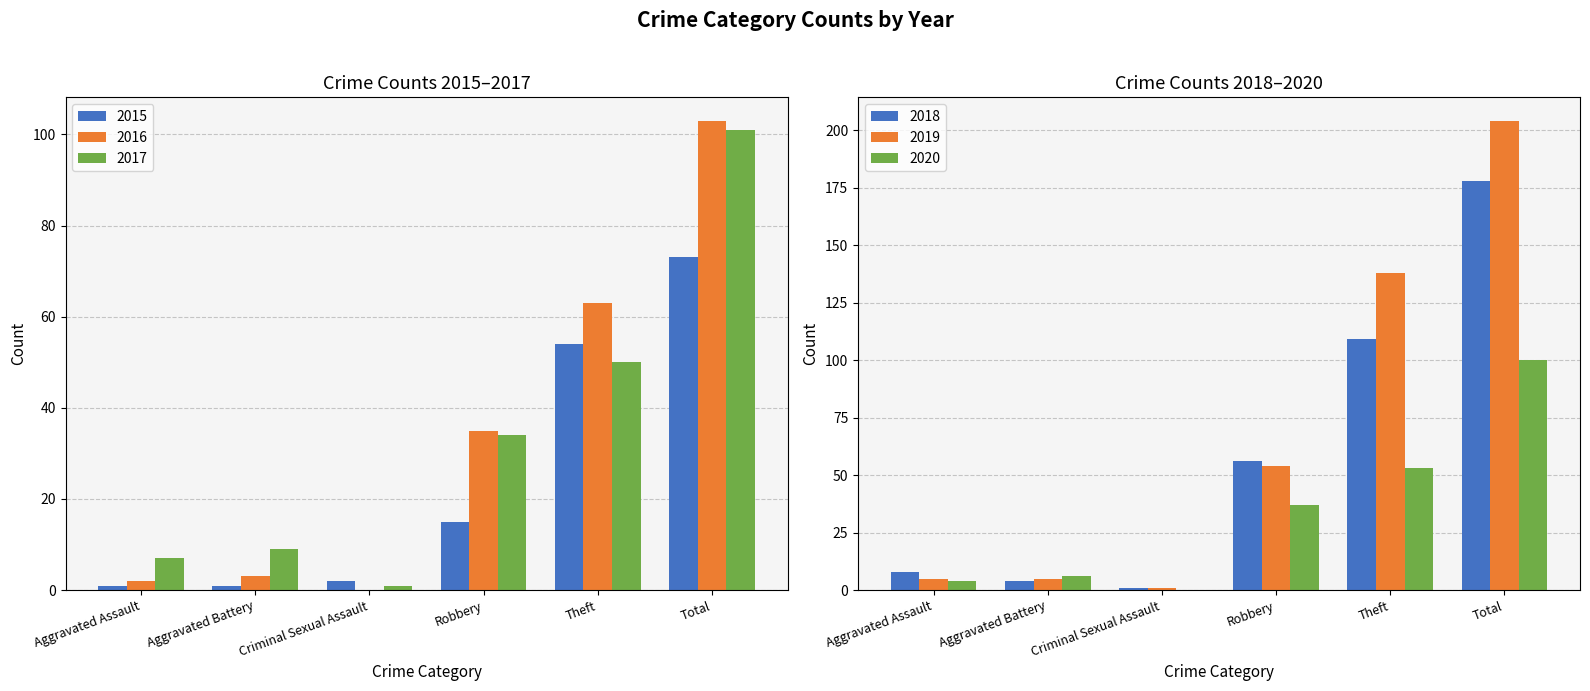

The 2017 series shows 11 at Aggravated Assault. True or false?

False